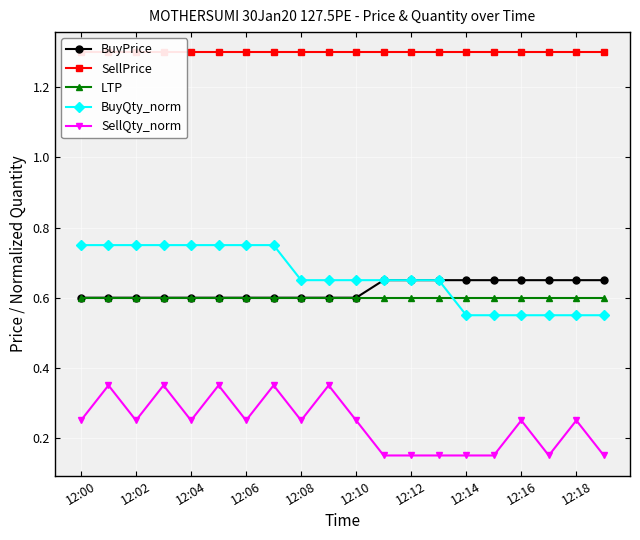

Which category has the highest value across all series?

12:00